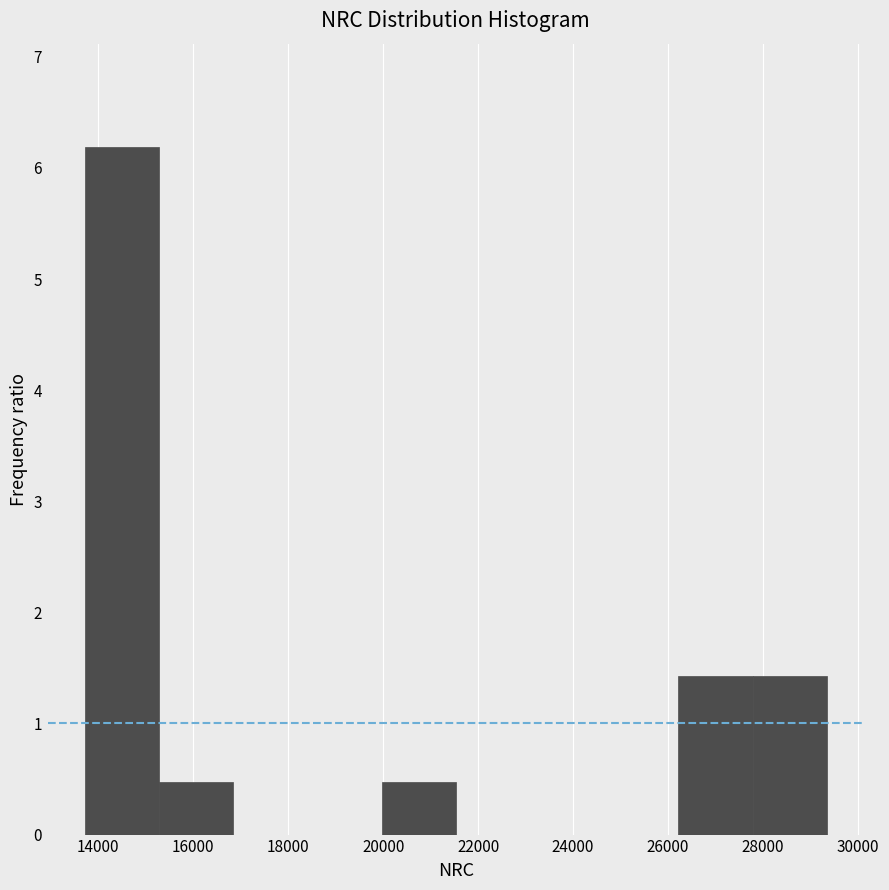

Over which range of the x-axis is the bar tallest?

13800 to 15200